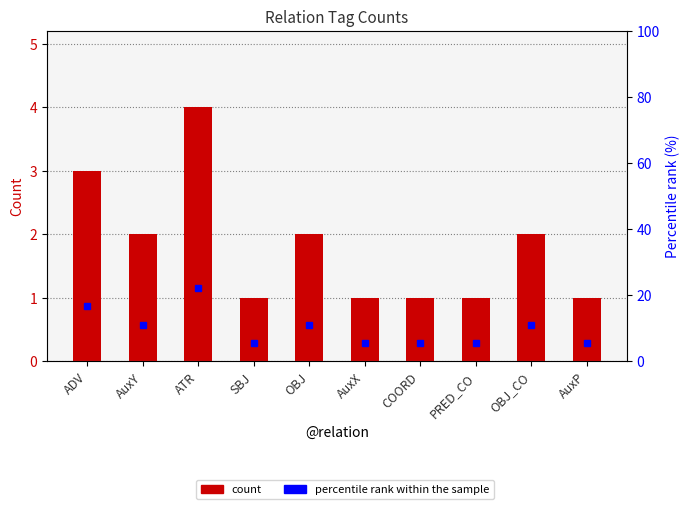

The value of percentile rank within the sample at ADV is 16.7. True or false?

True